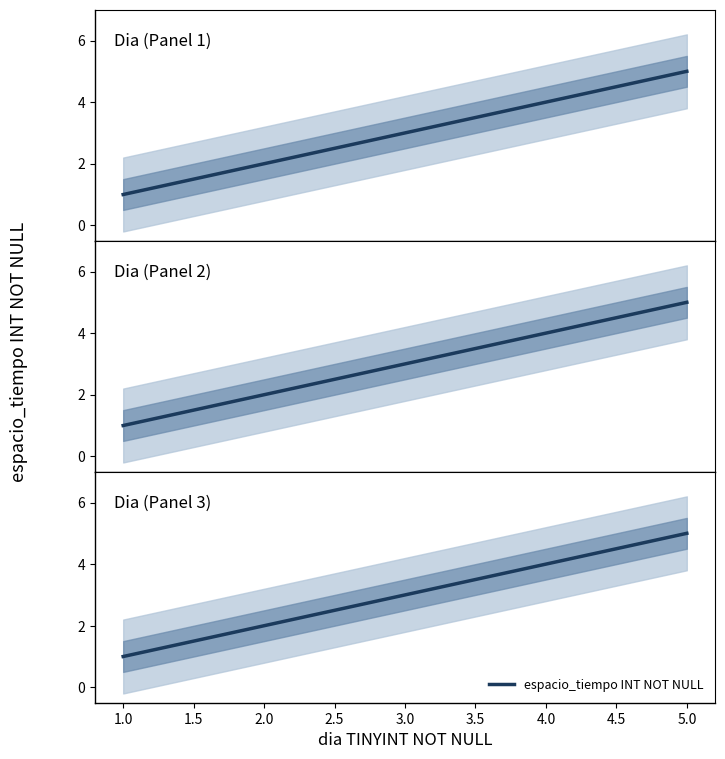

How many categories are shown in the chart?

5